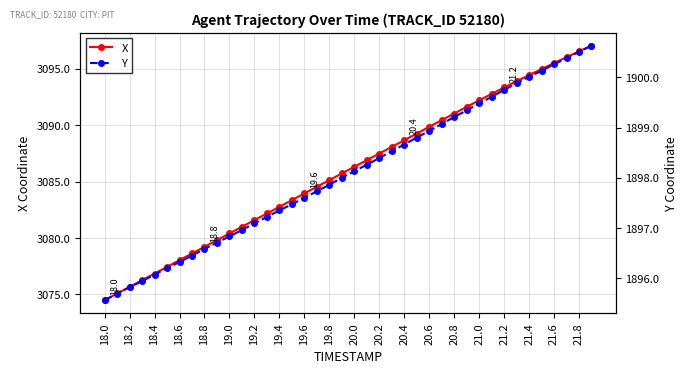

What are all the series names shown in the legend?

X, Y